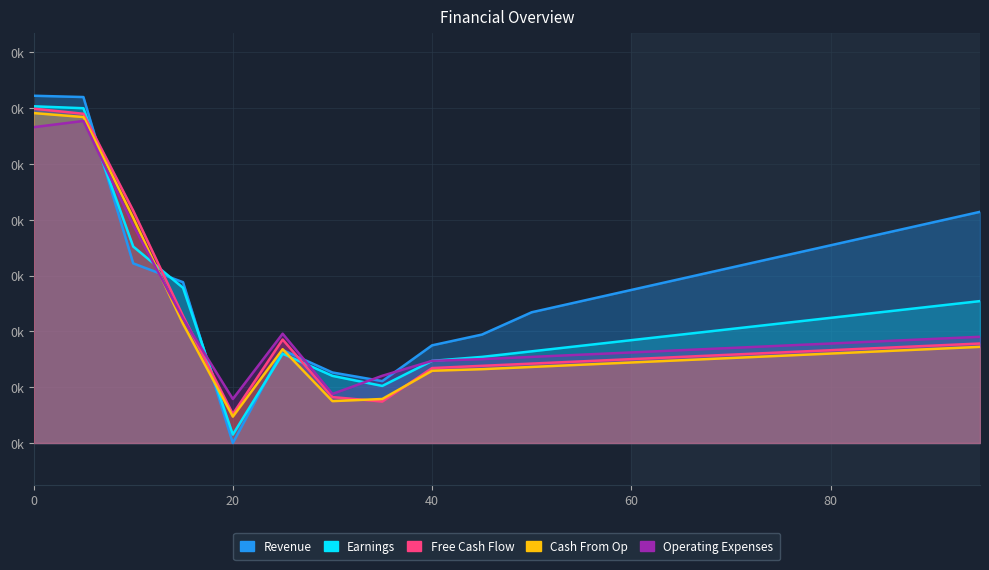

How many interior local peaks does the Free Cash Flow series have?

1